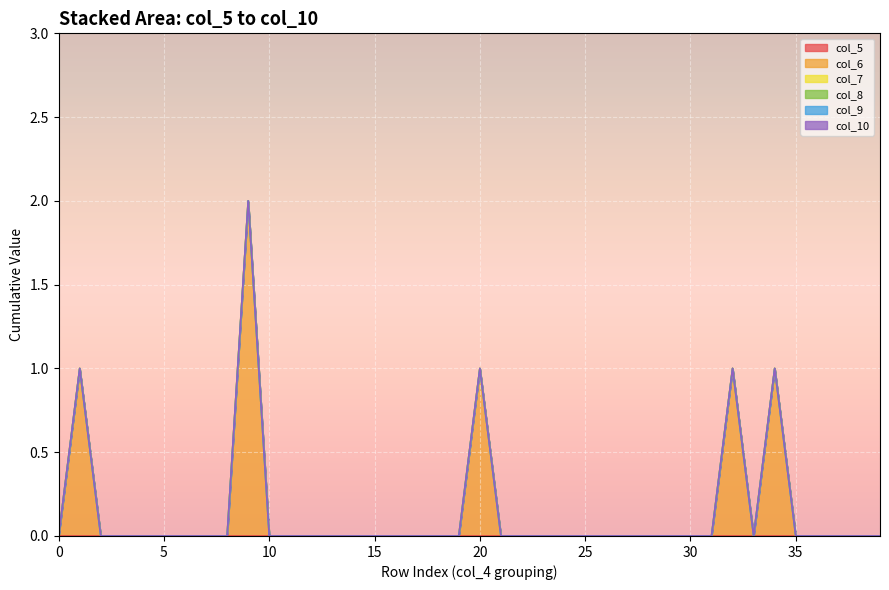

Which has a higher value, 4 or 36?

4